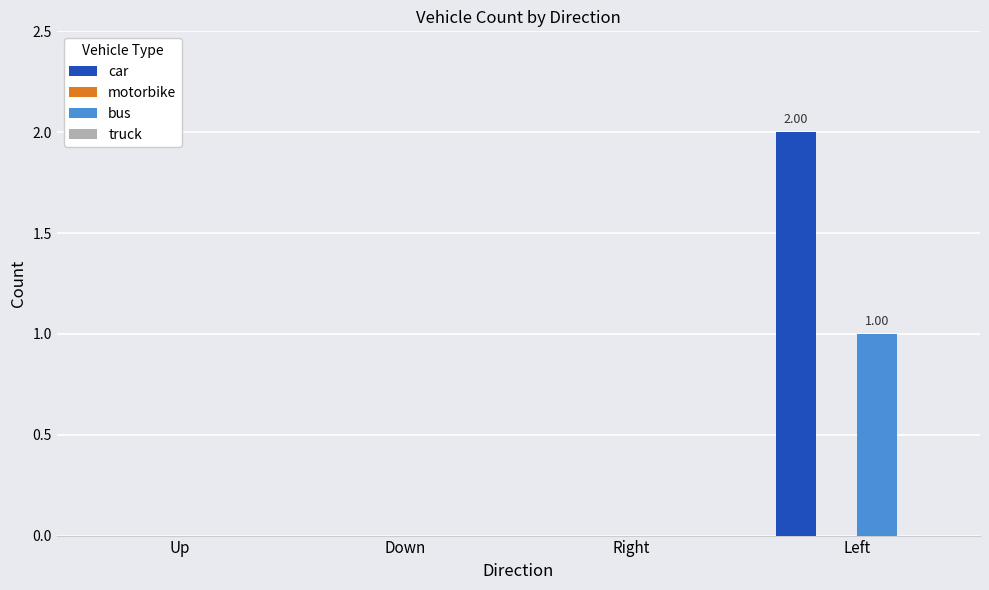

The car series shows 2 at Left. True or false?

True